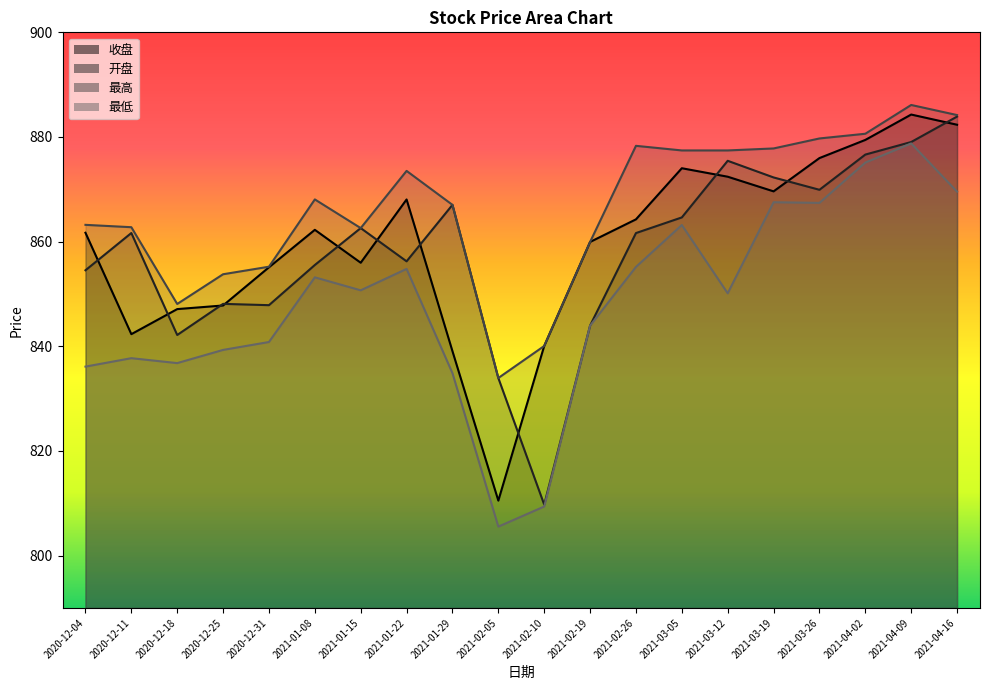

Does the chart have visible grid lines?

No